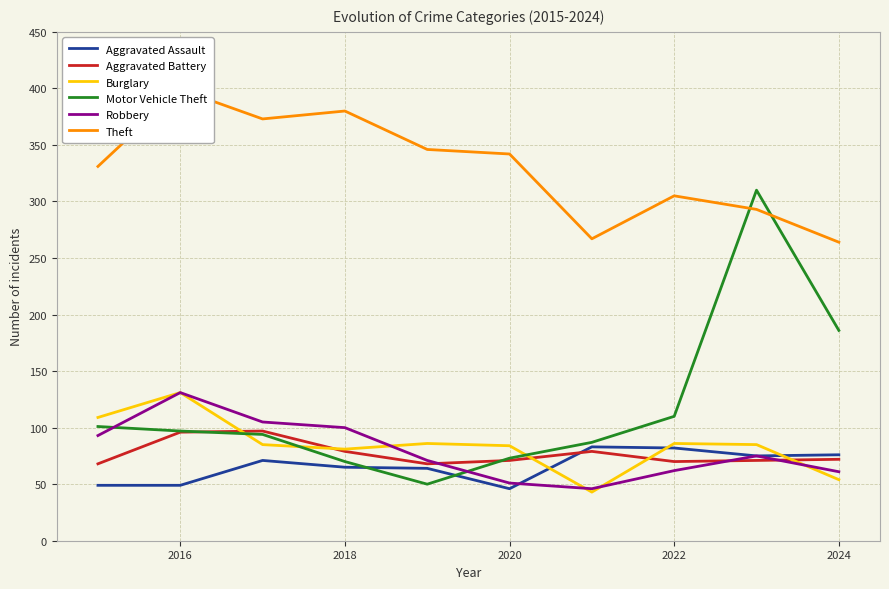

Which series has the largest total across all categories?

Theft